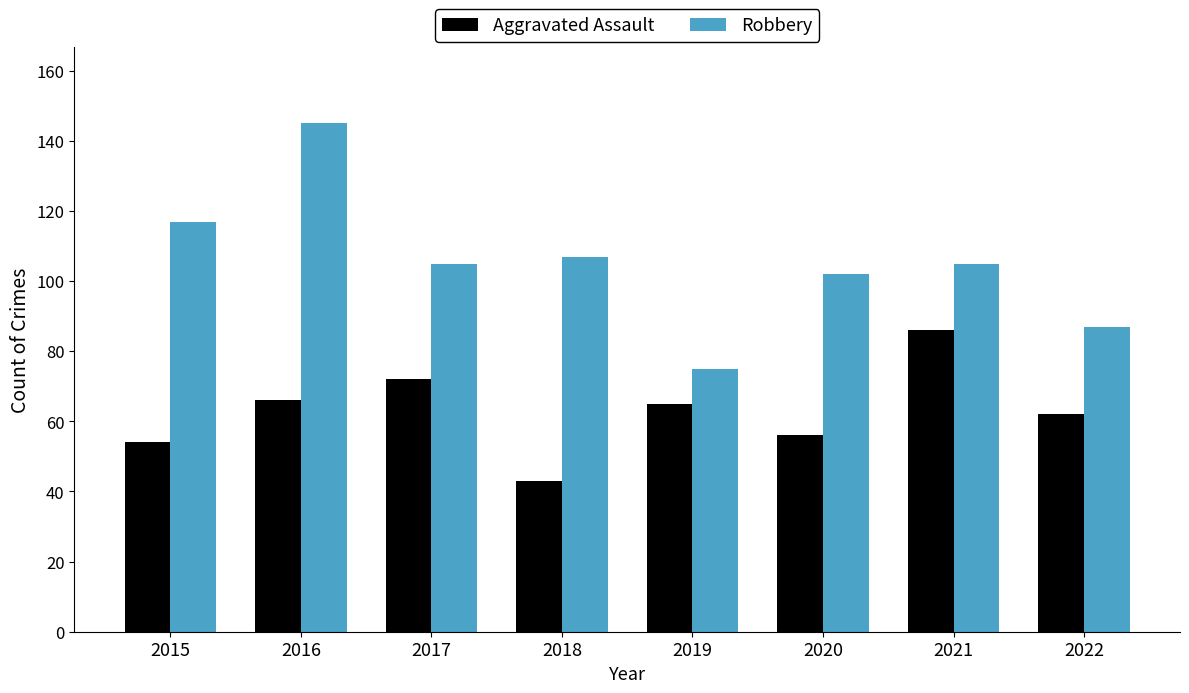

Reading right to left, transcribe all the data shown in this chart.

Aggravated Assault: 62	86	56	65	43	72	66	54
Robbery: 87	105	102	75	107	105	145	117